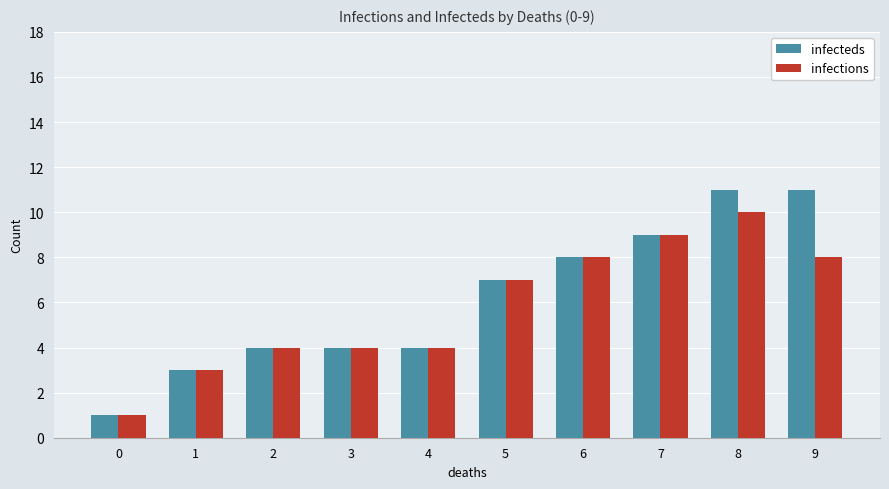

What is the sum of the infecteds values at 4 and 8?

15